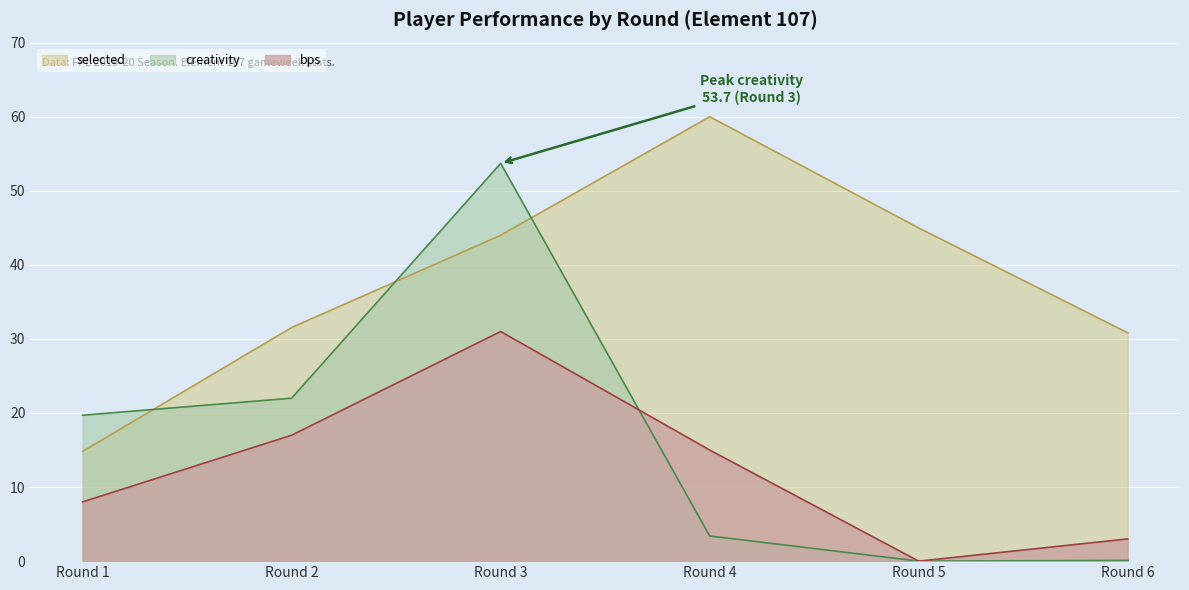

At which label is bps closest to 15?

Round 4